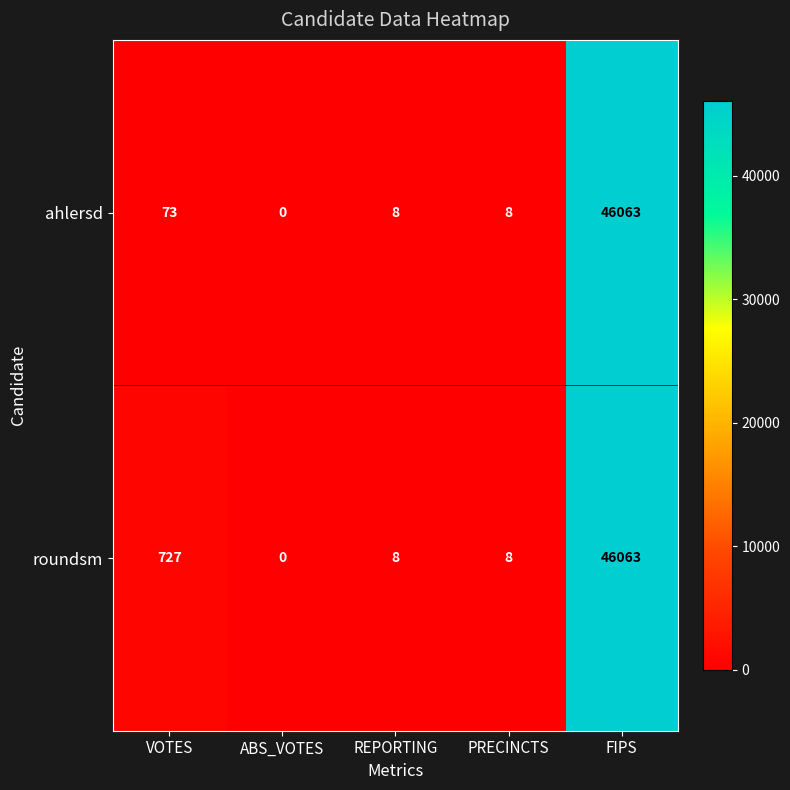

Which series has the largest total across all categories?

roundsm